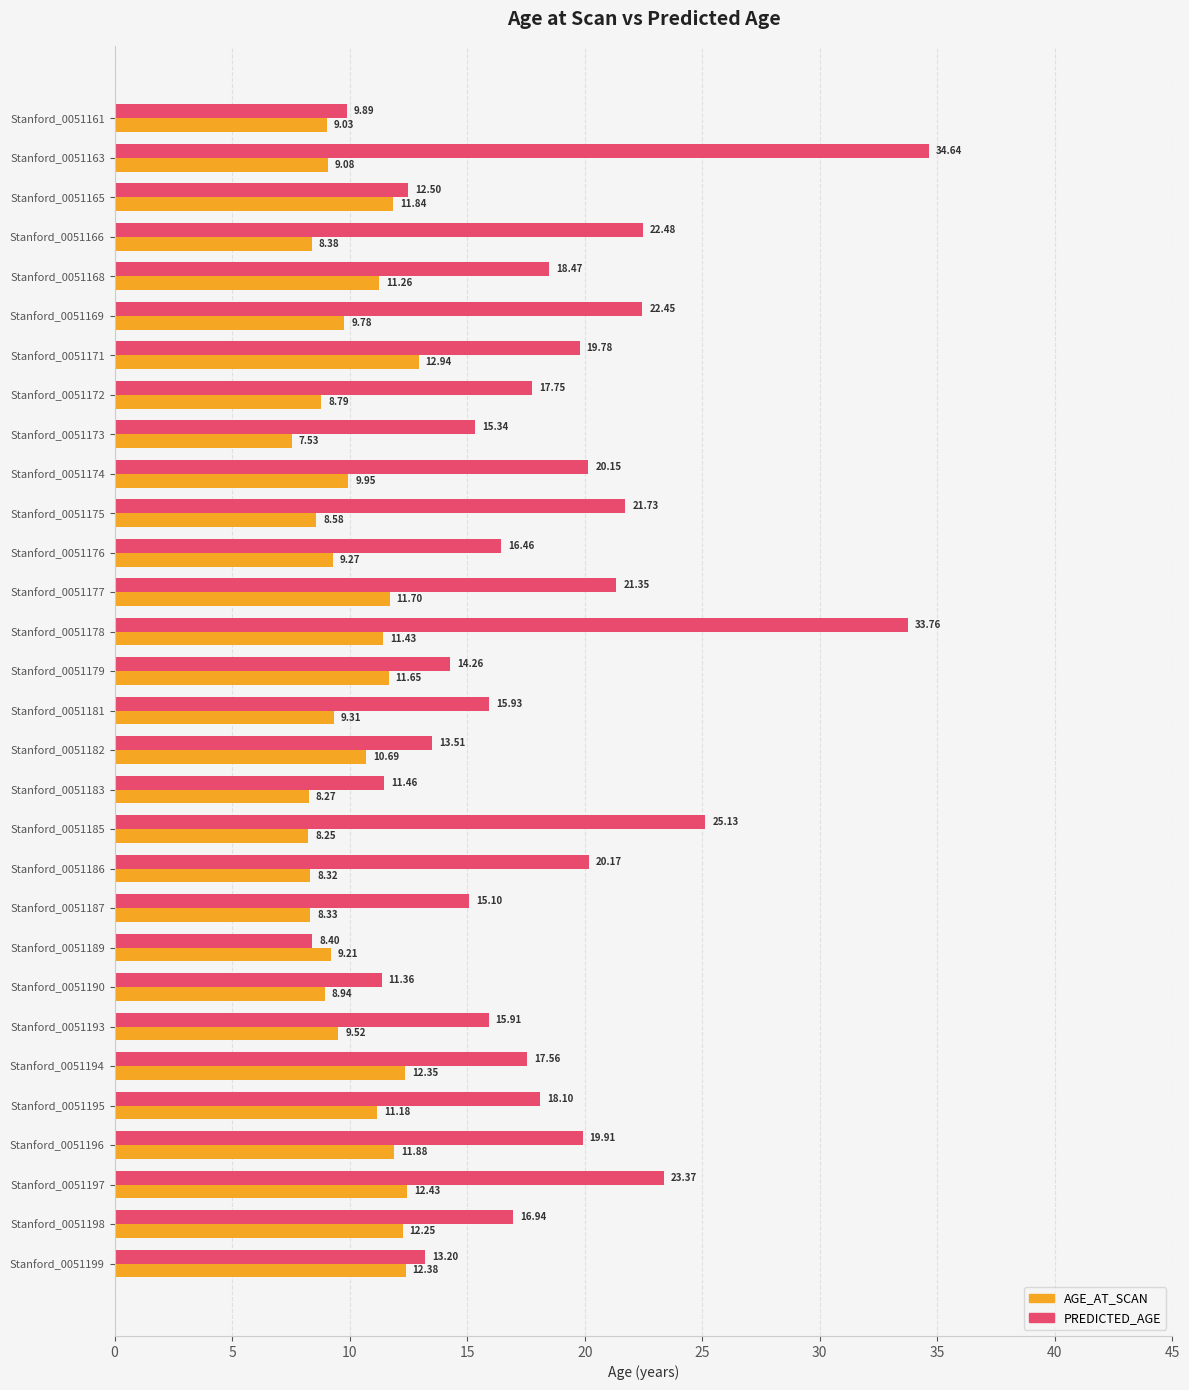

What is the average value of the AGE_AT_SCAN series?

10.2